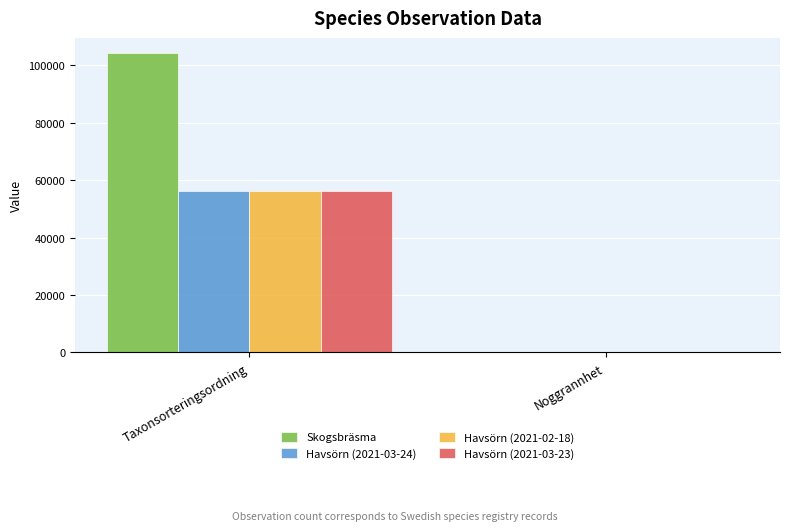

Count the Skogsbräsma values in the range 50 to 104302.

2